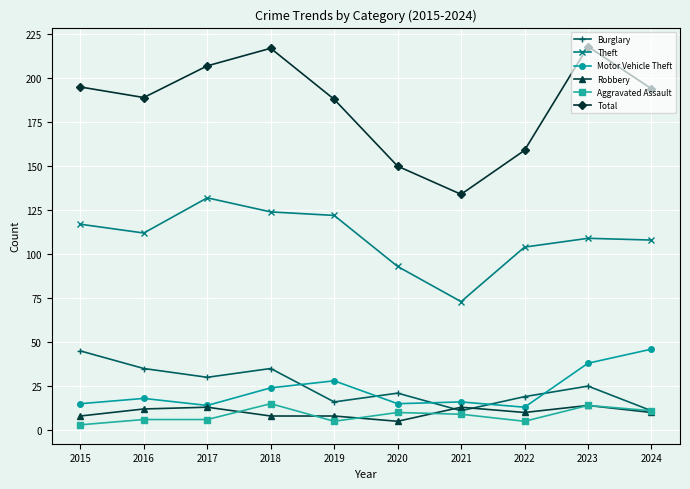

True or false: Theft and Total intersect in this chart.

False